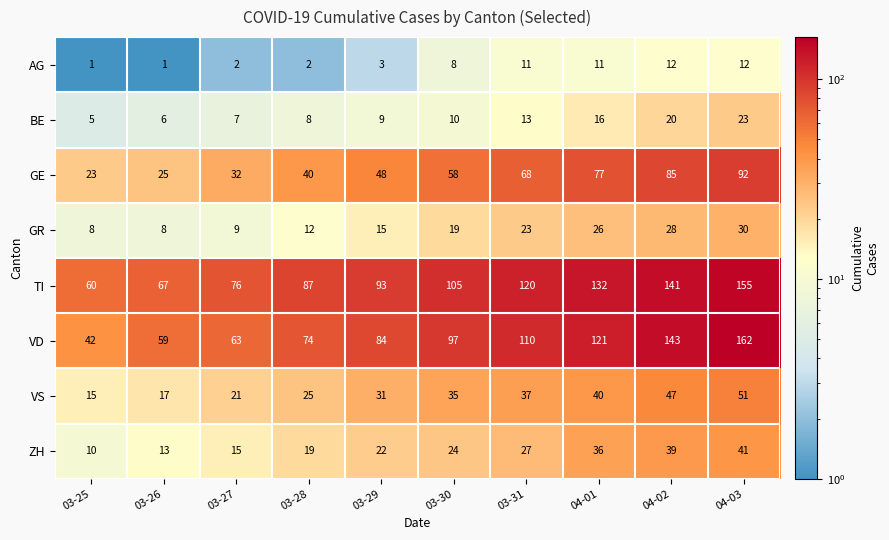

The AG series shows 5 at 03-29. True or false?

False